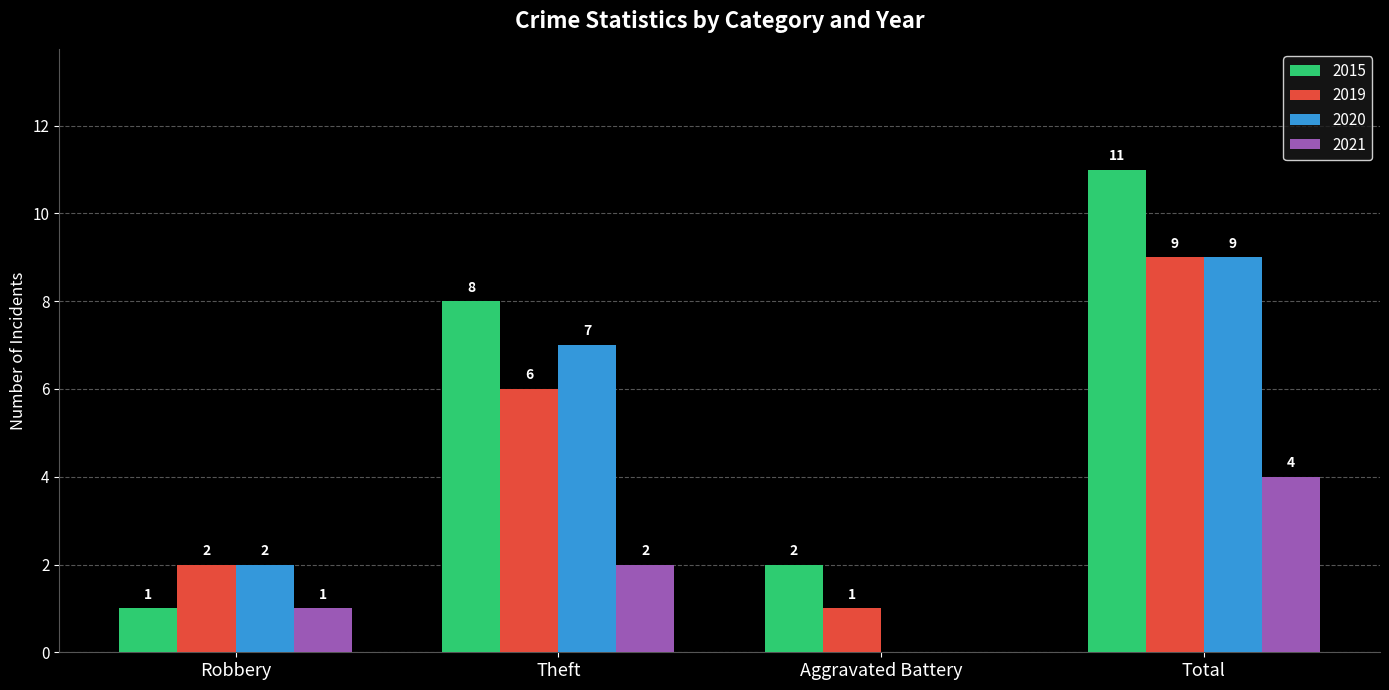

What is the greatest value displayed?

11